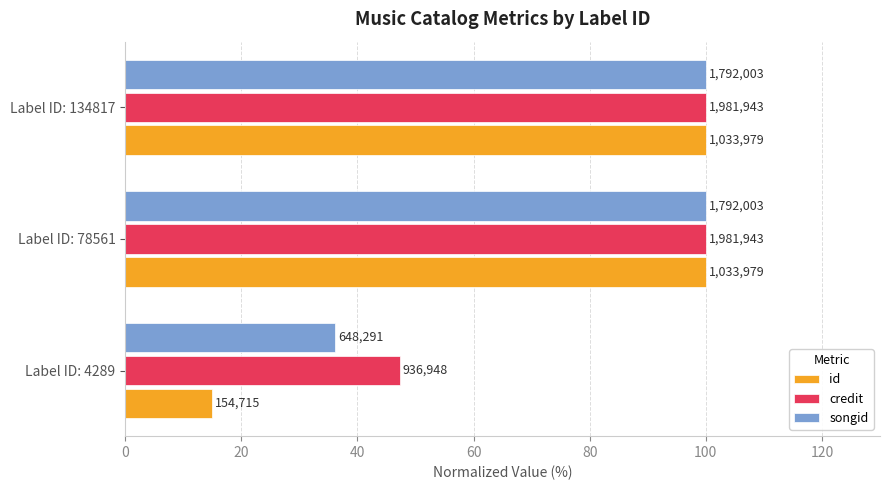

Reading left to right, list all the values displayed in this chart.

id: 0=15.0	20=100.0	40=100.0
credit: 0=47.3	20=100.0	40=100.0
songid: 0=36.2	20=100.0	40=100.0